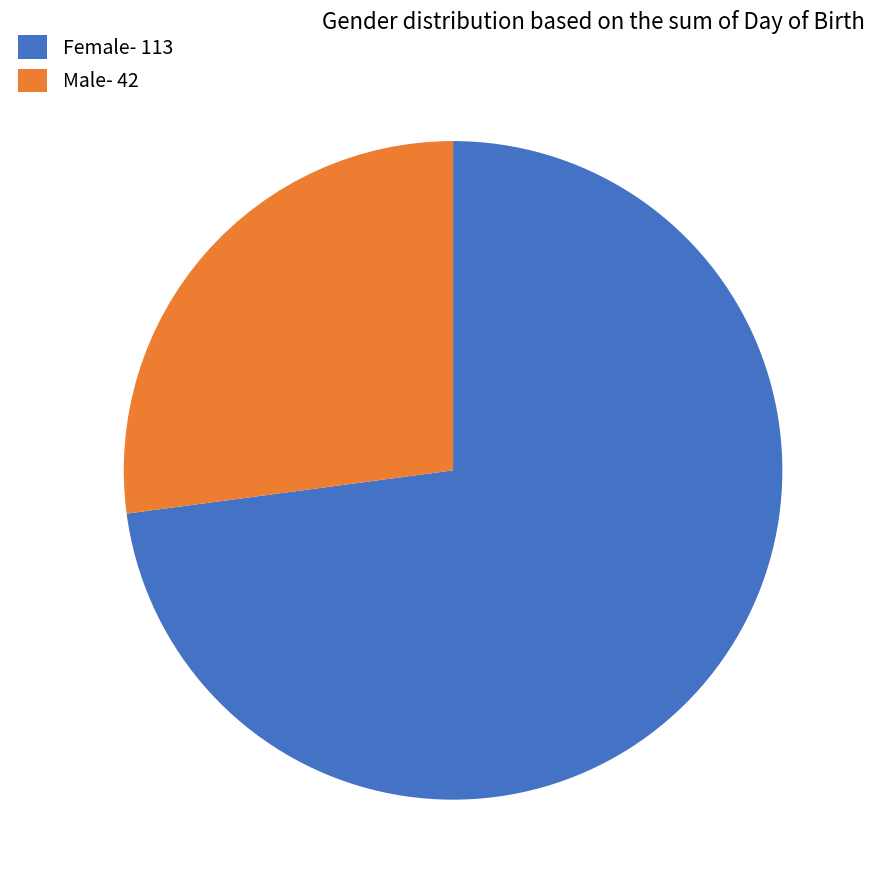

Count the number of slices in the pie.

2